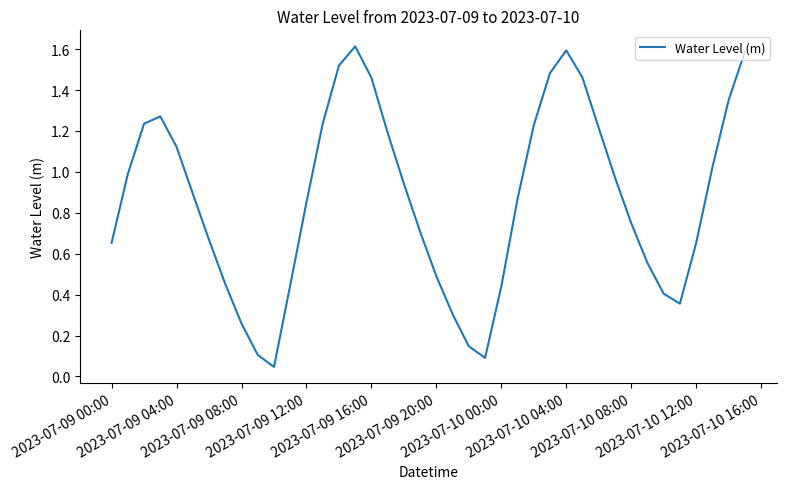

What is the difference between the maximum and minimum values?

1.6